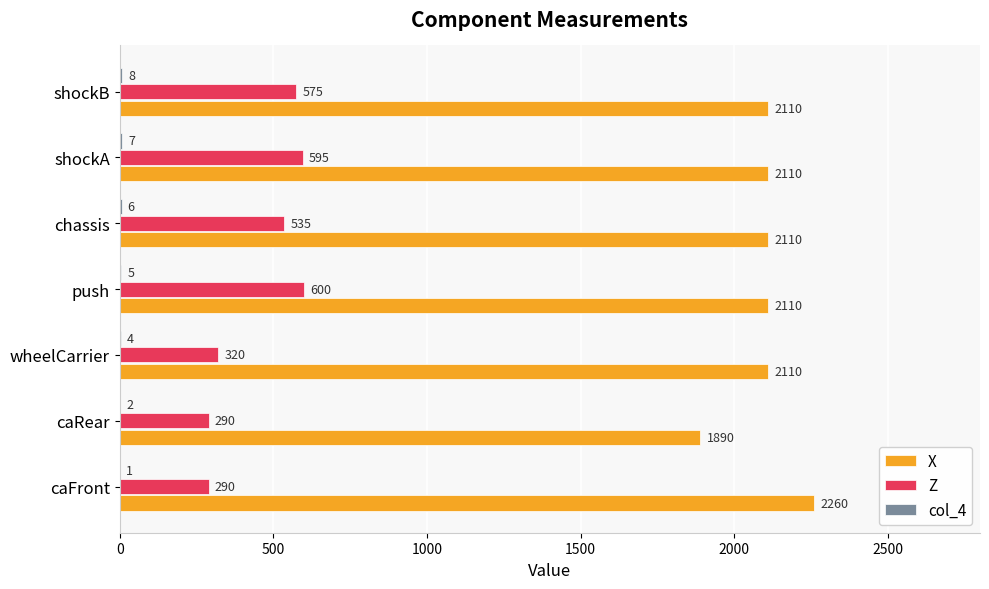

At which label is Z closest to 445?

chassis